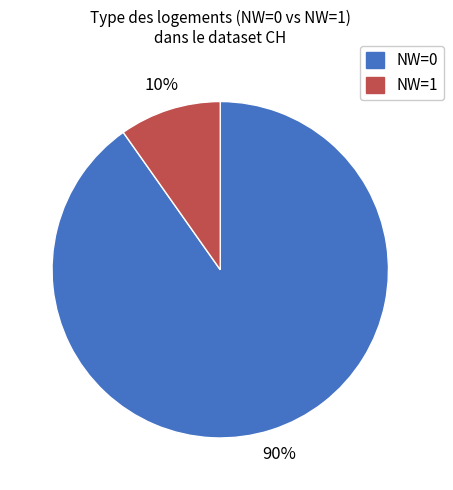

Is there any slice that represents more than half of the pie?

Yes